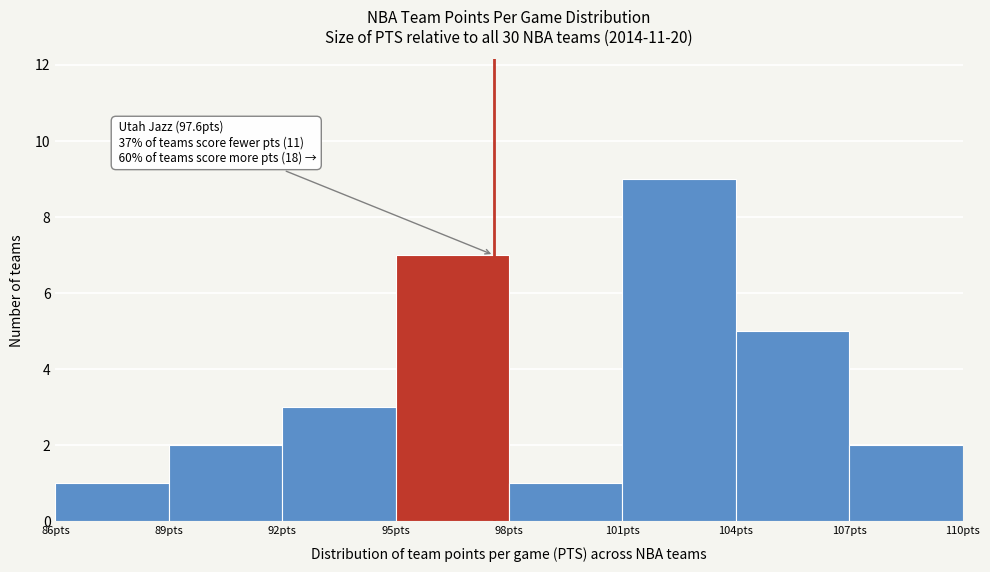

Which range on the x-axis has the tallest bar?

101 to 104